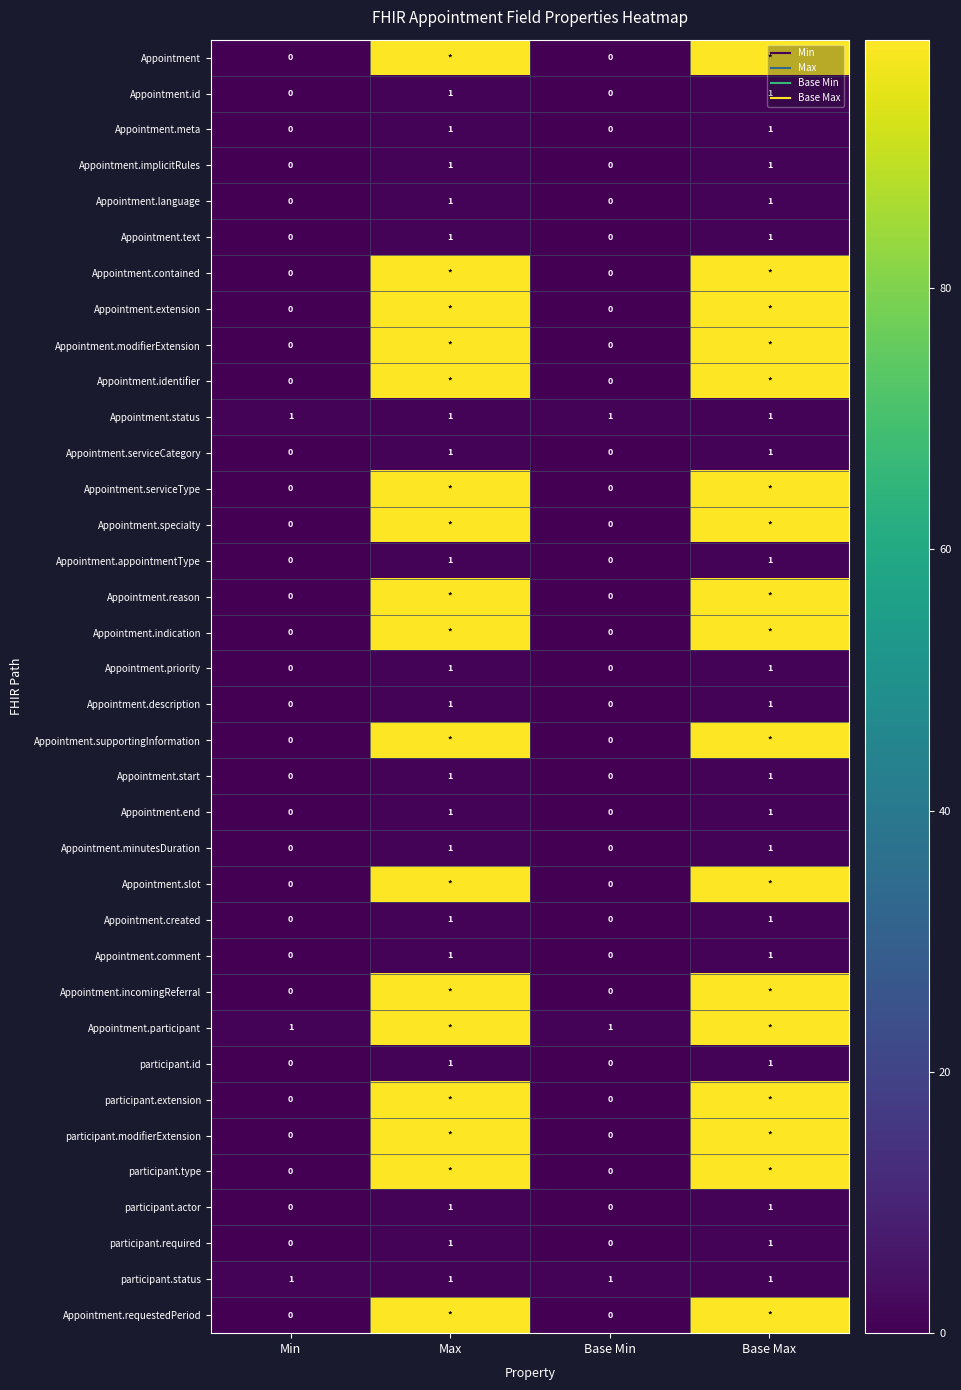

At which label does Appointment.appointmentType reach its minimum?

Min